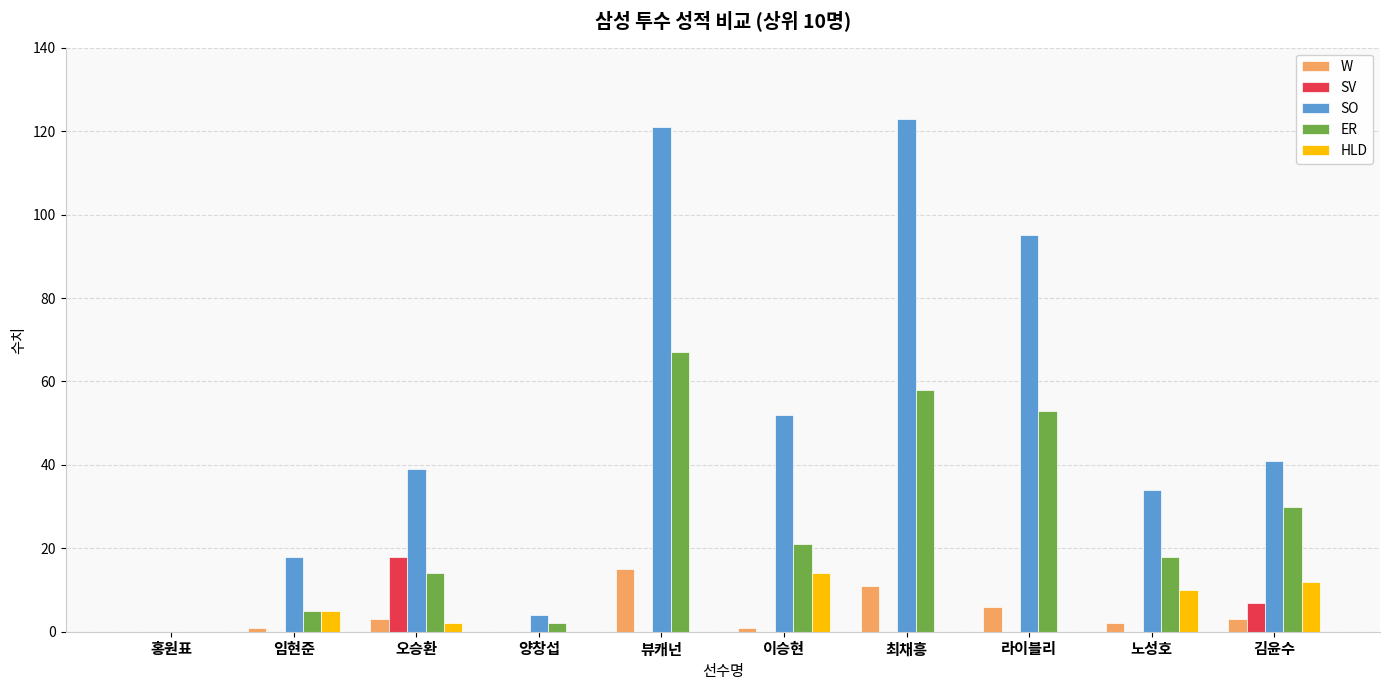

What is the greatest value displayed?

123